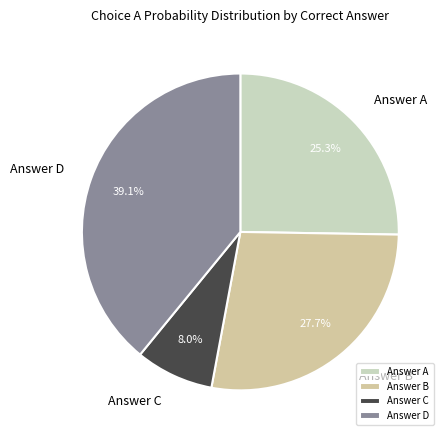

Rank the categories by value from lowest to highest.

Answer C, Answer A, Answer B, Answer D